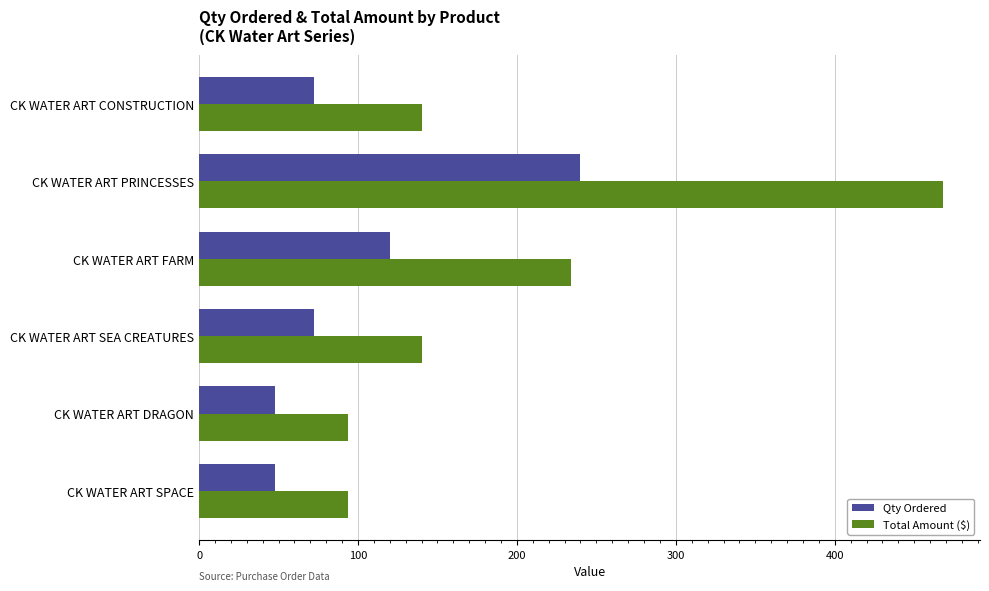

Rank the series by their maximum value, from lowest to highest.

Qty Ordered, Total Amount ($)